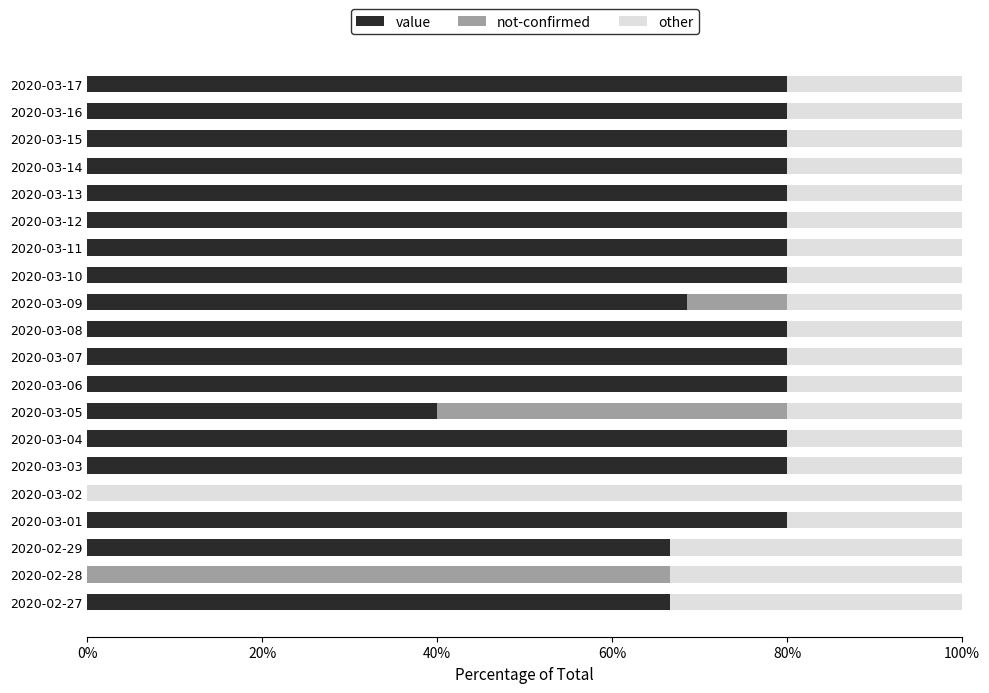

What is the sum of the value values at 2020-02-27 and 2020-03-11?

146.7